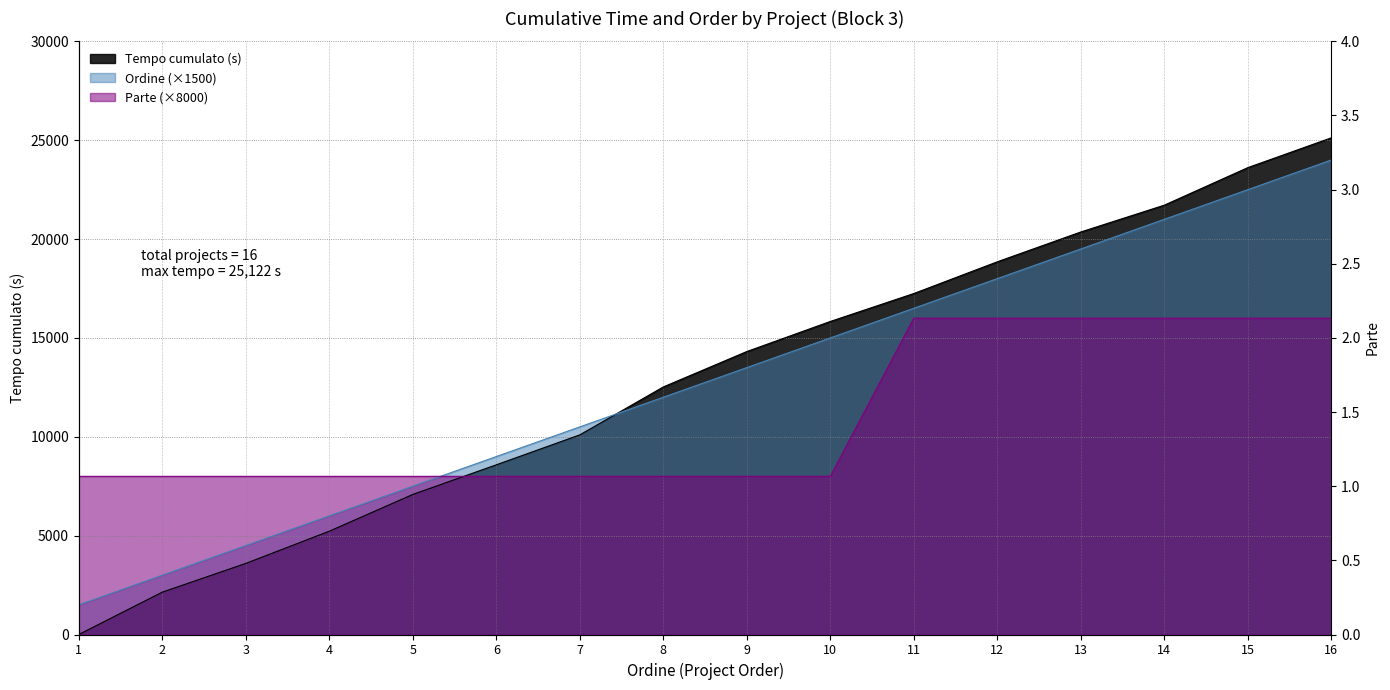

What is the value of the Ordine point at the 16th from the left?

24000